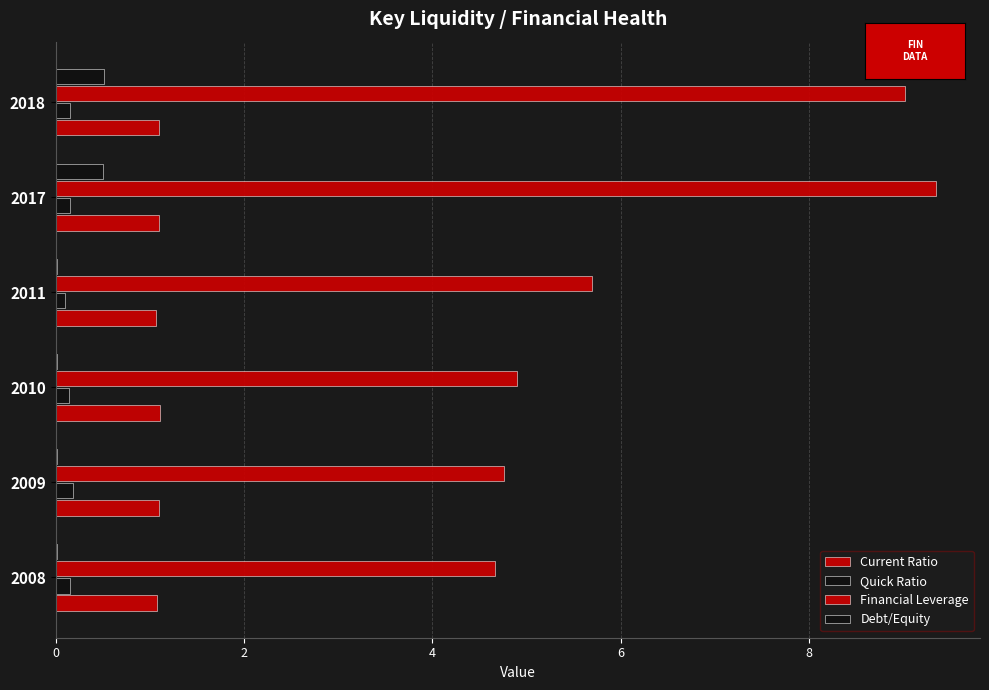

What is the value of the Quick Ratio bar at the 4th from the left?

0.1